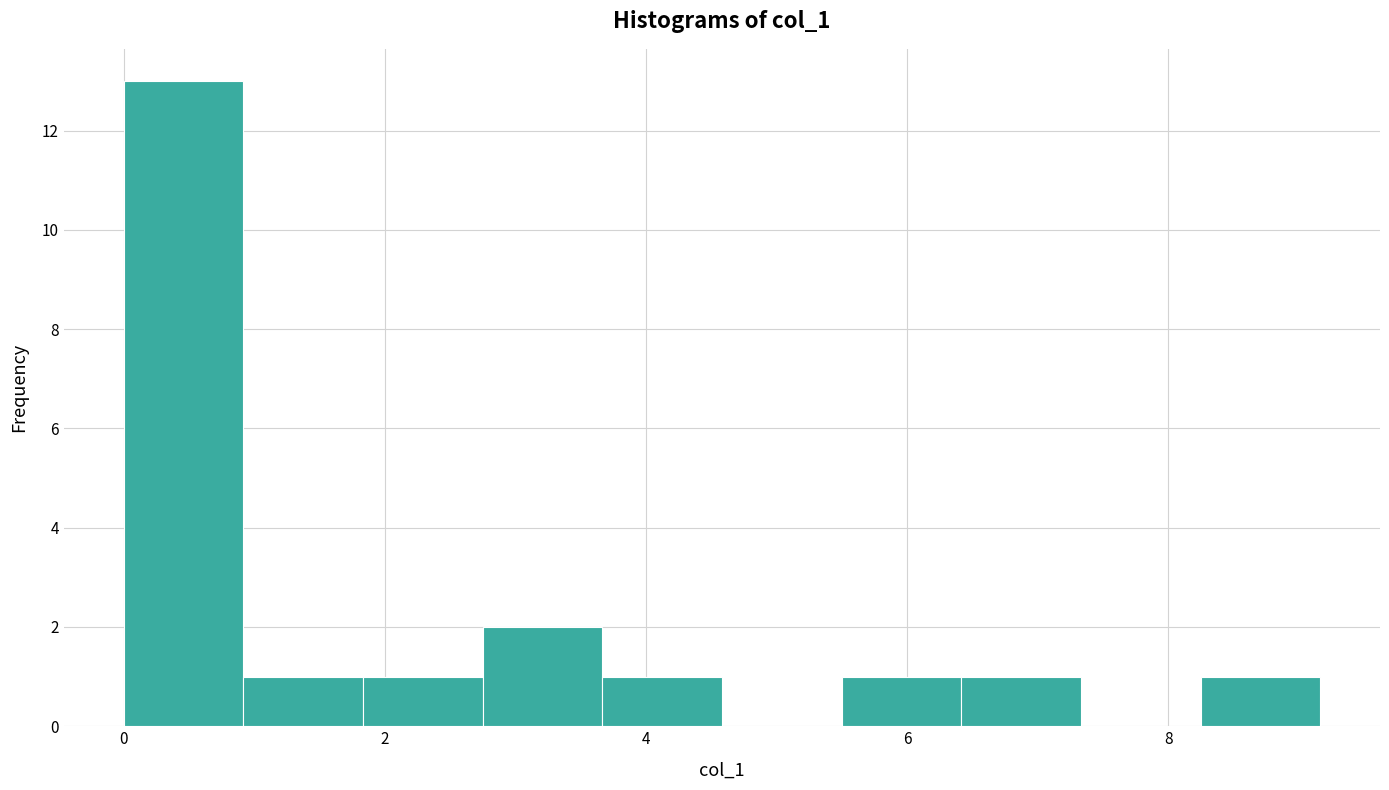

Reading left to right, transcribe this chart: for each bar, give the range it covers on the x-axis and its height. Neither the bar edges nor the heights are printed on the chart, so give them approximately, as read against the axes.

0.0 to 1.0: 13
1.0 to 1.8: 1
1.8 to 2.8: 1
2.8 to 3.6: 2
3.6 to 4.6: 1
4.6 to 5.4: 0
5.4 to 6.4: 1
6.4 to 7.4: 1
7.4 to 8.2: 0
8.2 to 9.2: 1